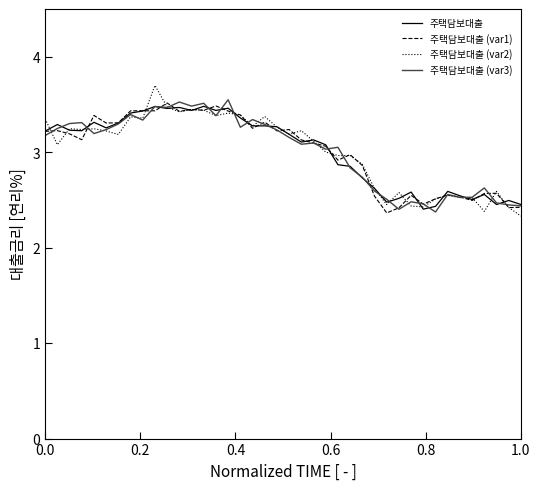

What is the greatest value displayed?

3.7